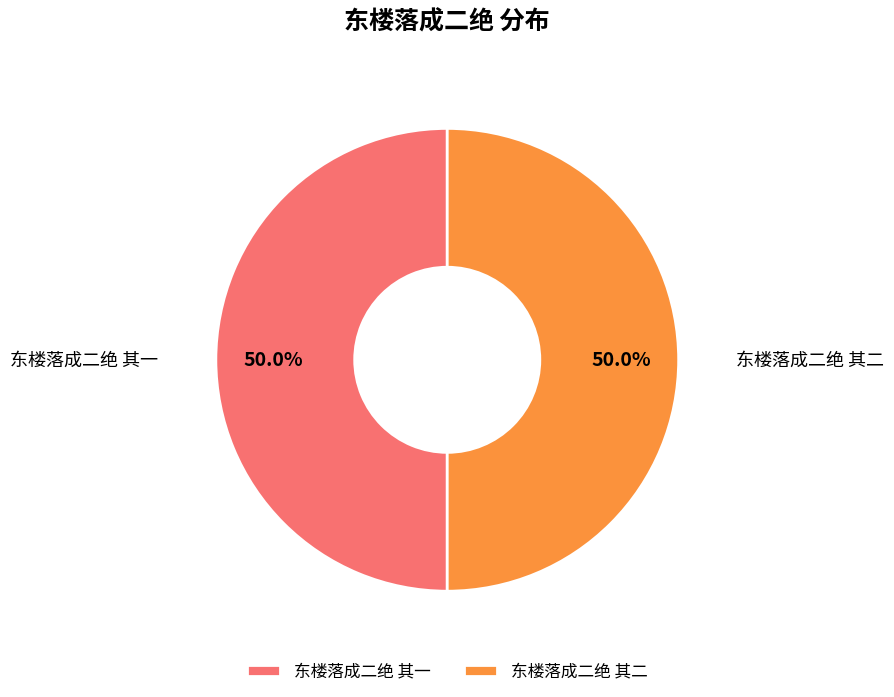

Approximately how many times larger is the value at 东楼落成二绝 其一 compared to 东楼落成二绝 其二?

1.0